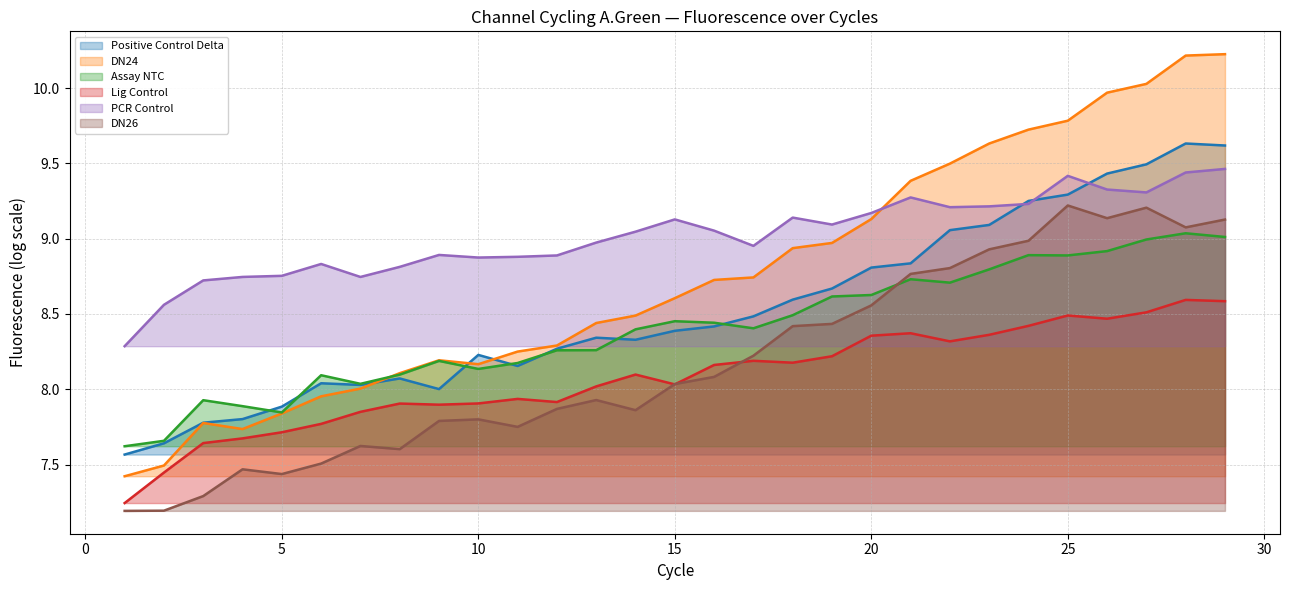

Which category has the lowest value in the DN24 series?

1